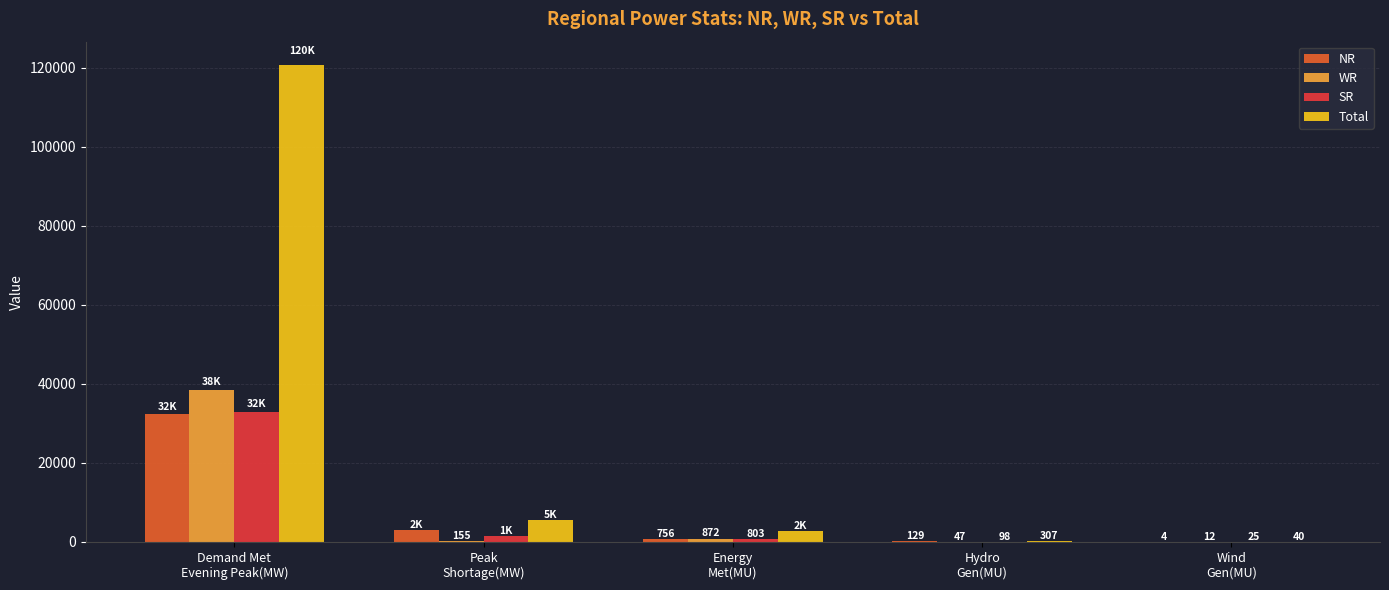

What is the highest value of the WR series?

38315